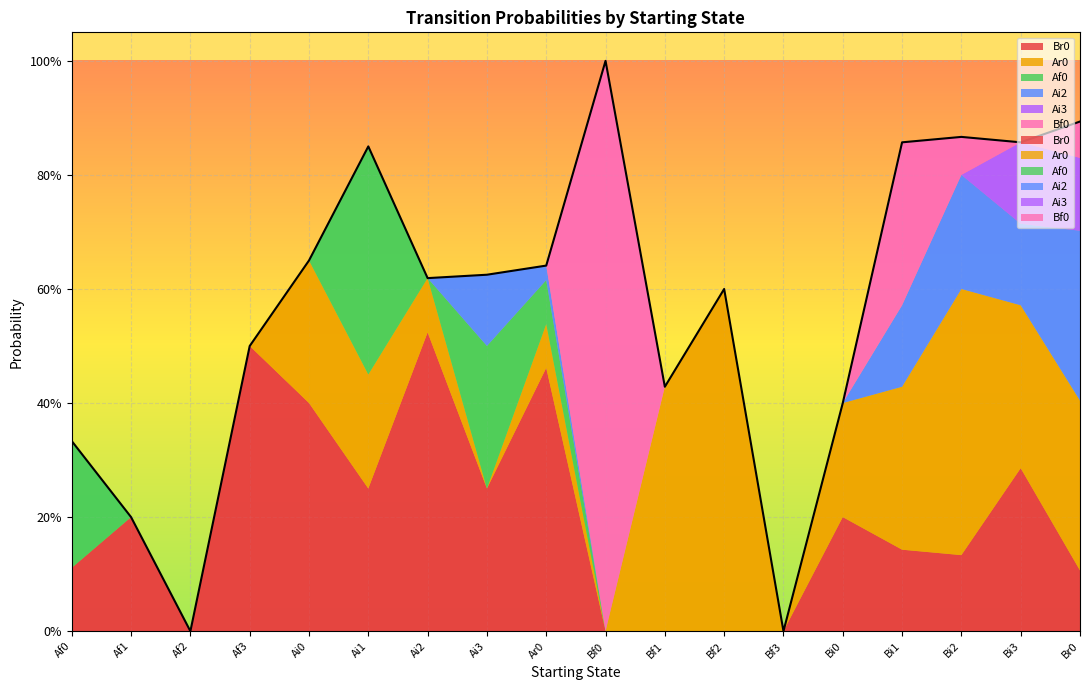

Reading left to right, transcribe all the data shown in this chart.

Br0: 0.1	0.2	0.0	0.5	0.4	0.2	0.5	0.2	0.5	0.0	0.0	0.0	0.0	0.2	0.1	0.1	0.3	0.1
Ar0: 0.0	0.0	0.0	0.0	0.2	0.2	0.1	0.0	0.1	0.0	0.4	0.6	0.0	0.2	0.3	0.5	0.3	0.3
Af0: 0.2	0.0	0.0	0.0	0.0	0.4	0.0	0.2	0.1	0.0	0.0	0.0	0.0	0.0	0.0	0.0	0.0	0.0
Ai2: 0.0	0.0	0.0	0.0	0.0	0.0	0.0	0.1	0.0	0.0	0.0	0.0	0.0	0.0	0.1	0.2	0.1	0.3
Ai3: 0.0	0.0	0.0	0.0	0.0	0.0	0.0	0.0	0.0	0.0	0.0	0.0	0.0	0.0	0.0	0.0	0.1	0.1
Bf0: 0.0	0.0	0.0	0.0	0.0	0.0	0.0	0.0	0.0	1.0	0.0	0.0	0.0	0.0	0.3	0.1	0.0	0.1